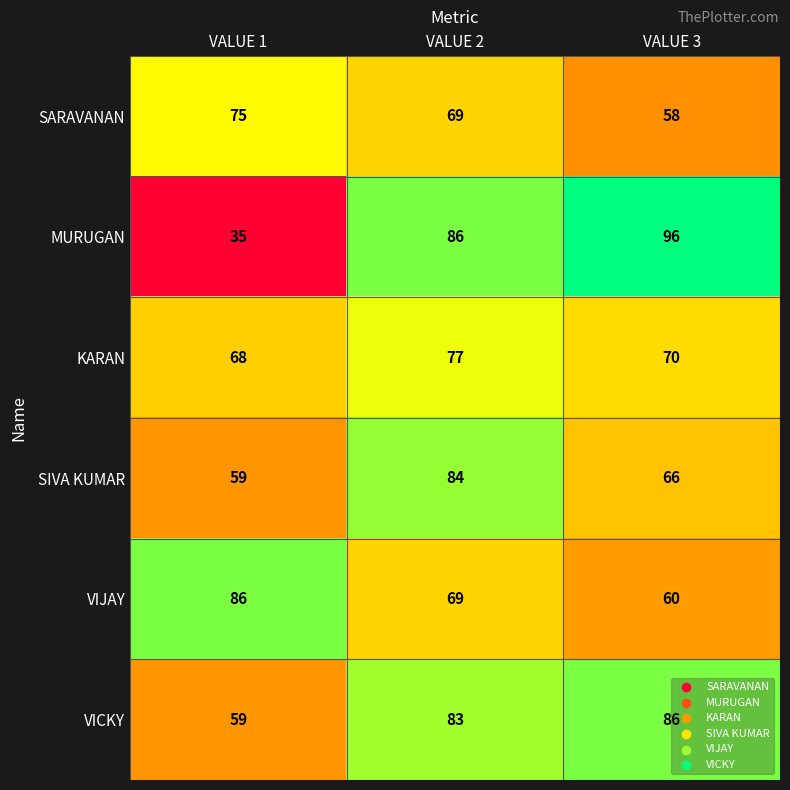

Which series changed the most between VALUE 1 and VALUE 2?

MURUGAN